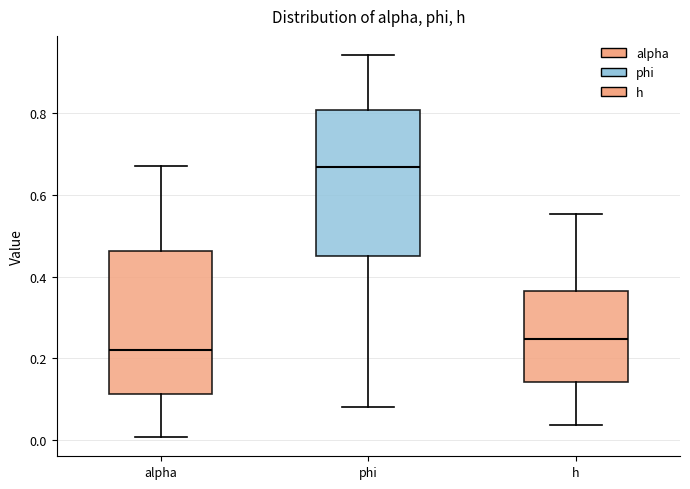

Reading left to right, read every box against the y-axis: the position of its median line, the range the box covers, and the ends of its whiskers. The values are not printed on the chart, so give them approximately, as read against the axis.

alpha: median 0.22, box 0.12 to 0.46, whiskers 0.00 to 0.68
phi: median 0.66, box 0.46 to 0.80, whiskers 0.08 to 0.94
h: median 0.24, box 0.14 to 0.36, whiskers 0.04 to 0.56